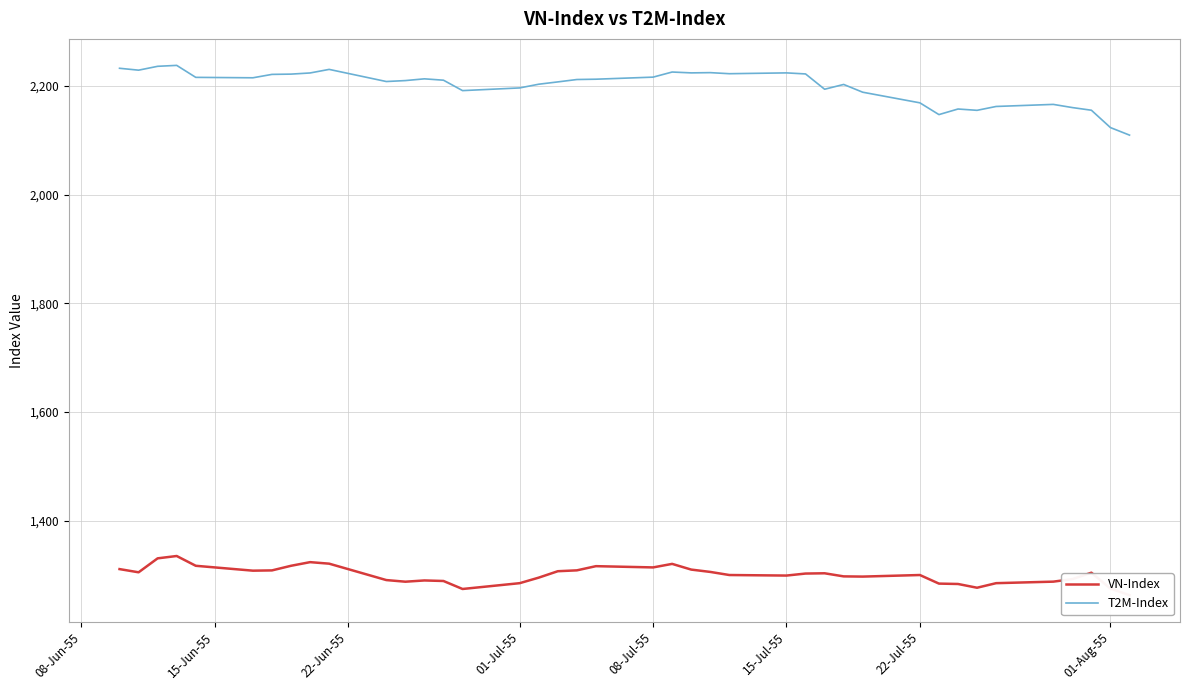

What is the difference between the second highest and minimum values in the T2M-Index series?

126.7